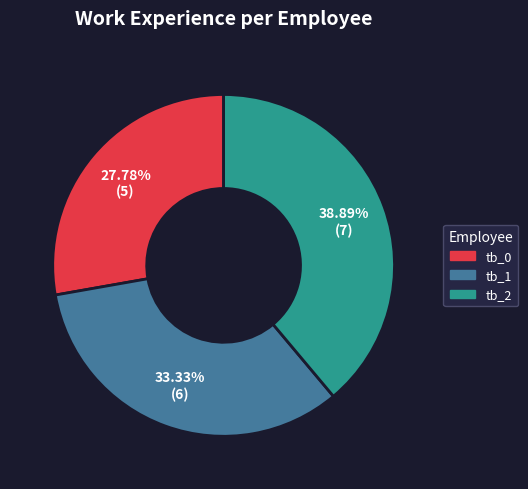

Which has a higher value, tb_0 or tb_1?

tb_1